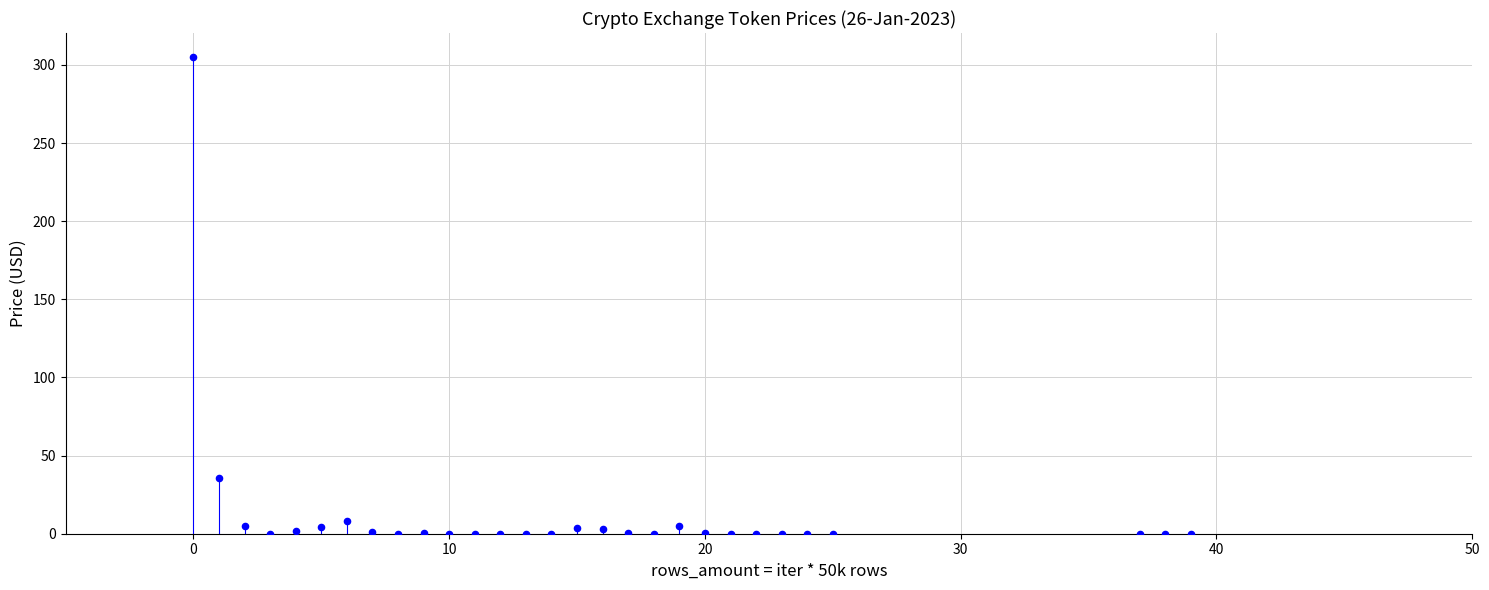

What is the range of Y values (max minus min)?

305.1